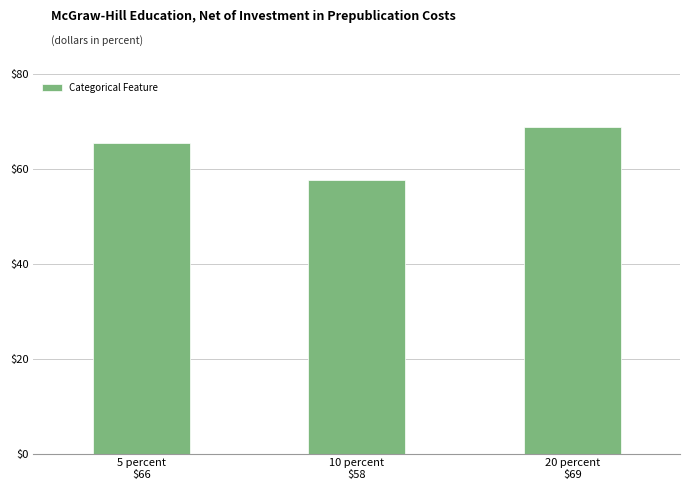

How many series are shown in this chart?

1